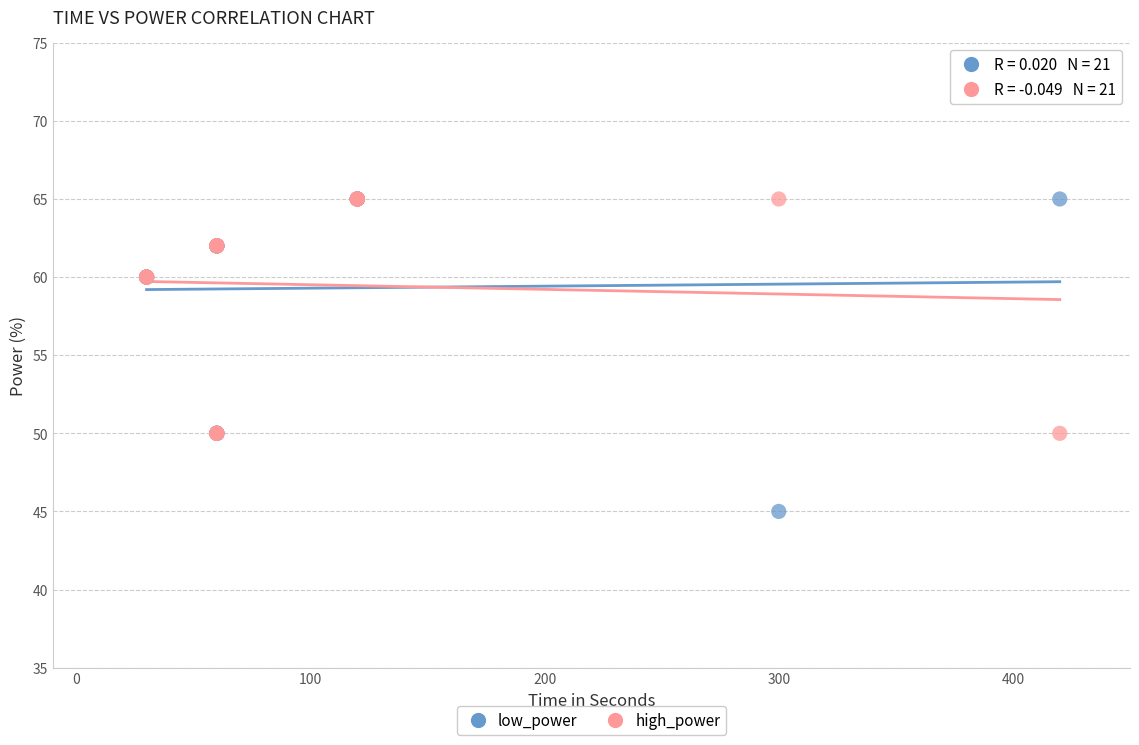

What are all the series names shown in the legend?

low_power, high_power